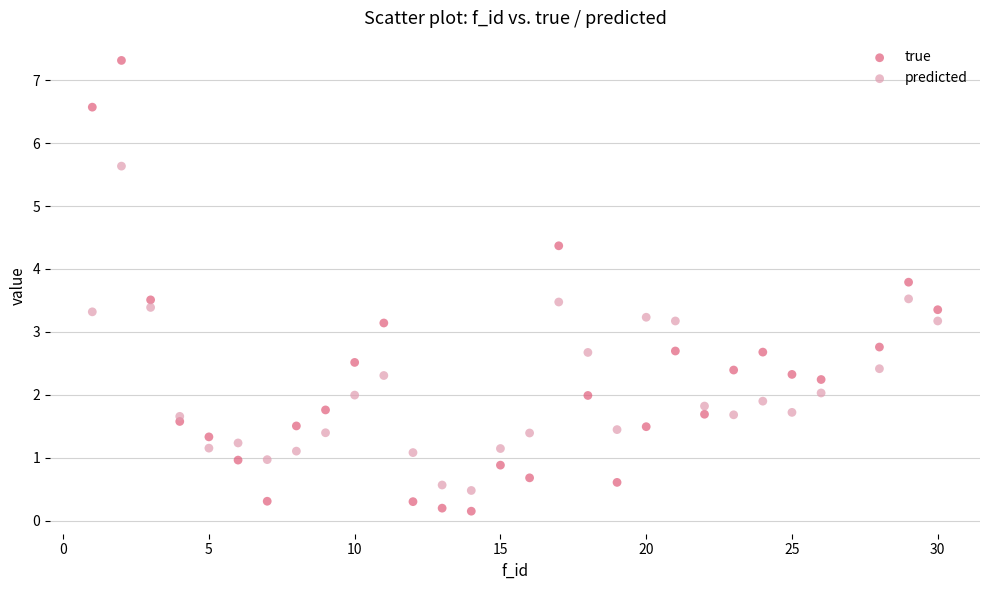

Which series reaches the maximum Y coordinate?

true